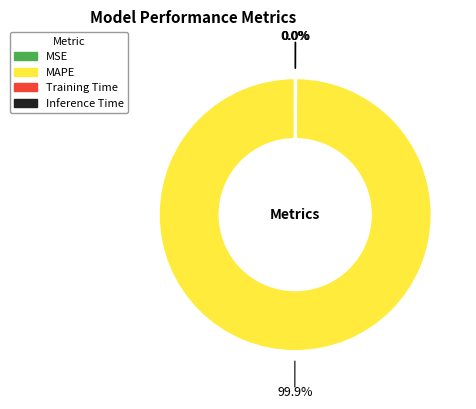

Which slice is the largest?

MAPE